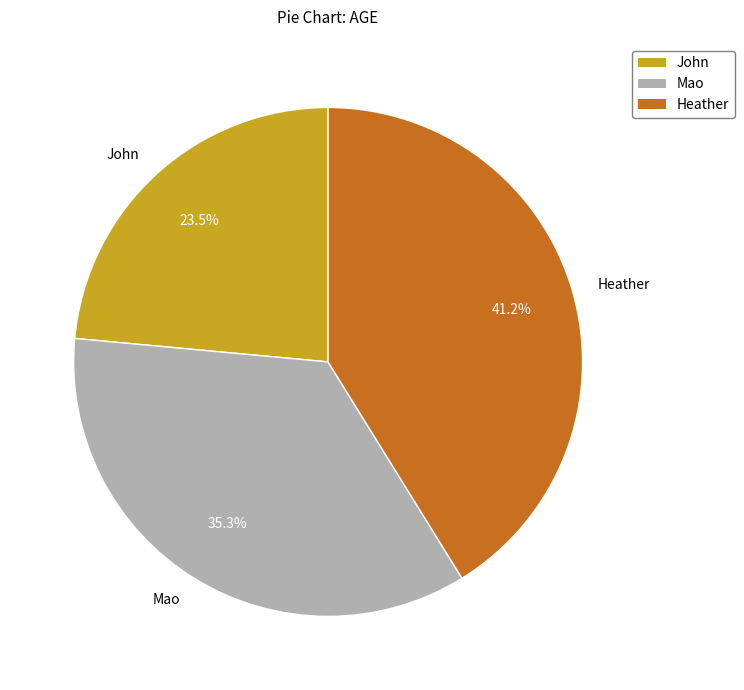

Which slice is the largest?

Heather